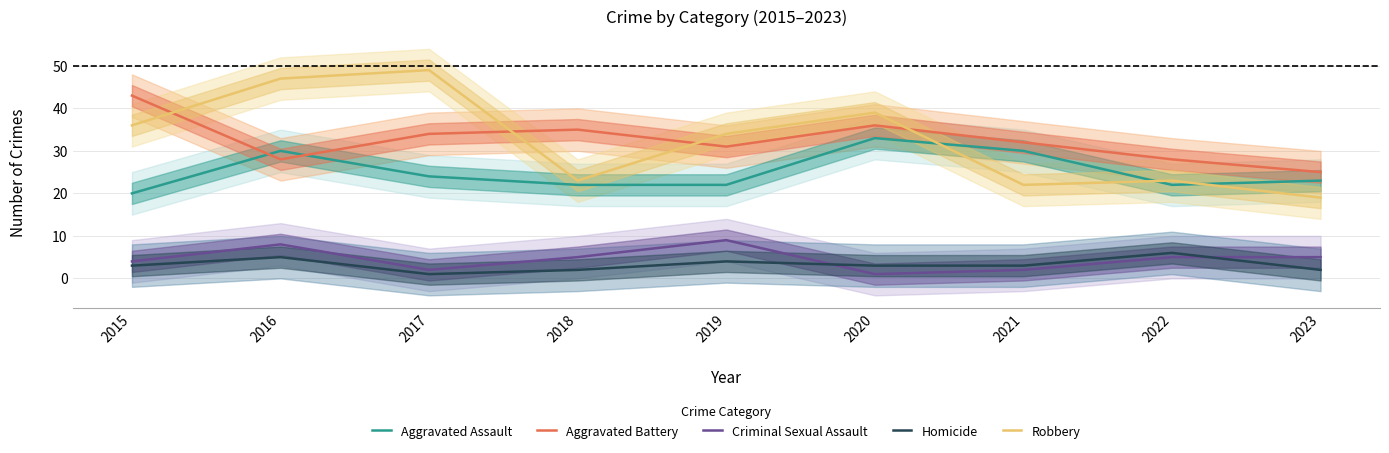

Rank the categories by Aggravated Assault value from lowest to highest.

2015, 2018, 2019, 2022, 2023, 2017, 2016, 2021, 2020